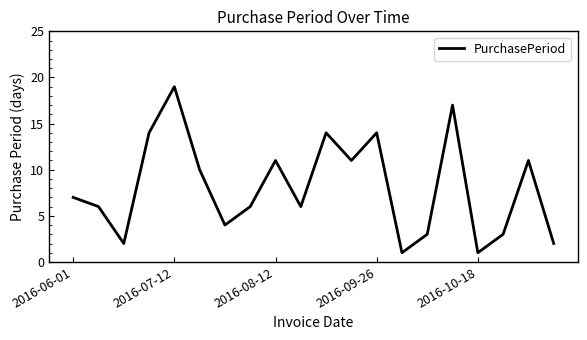

What is the maximum value shown in the chart?

19